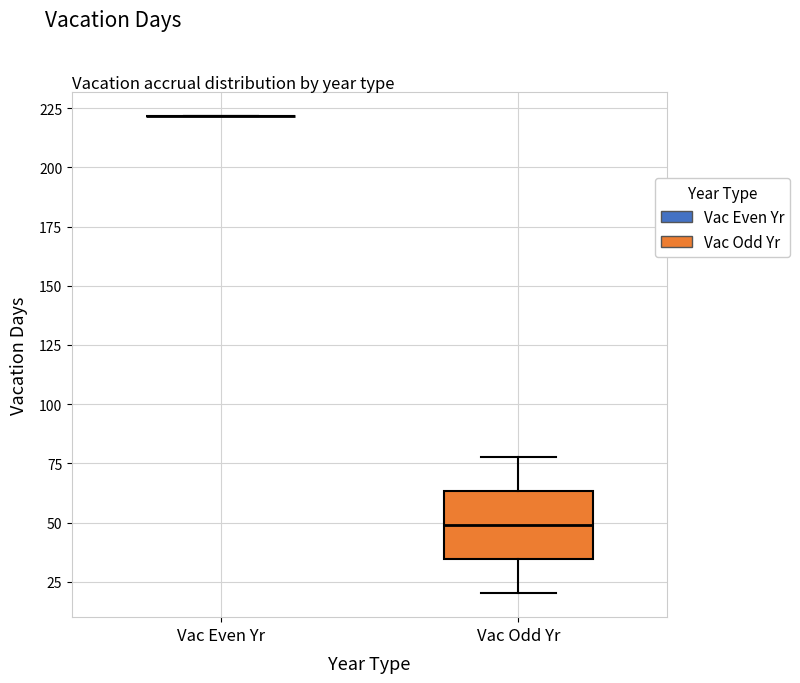

Reading left to right, read every box against the y-axis: the position of its median line, the range the box covers, and the ends of its whiskers. The values are not printed on the chart, so give them approximately, as read against the axis.

Vac Even Yr: box collapsed to a line at 220, whiskers 220 to 220
Vac Odd Yr: median 50, box 35 to 65, whiskers 20 to 80